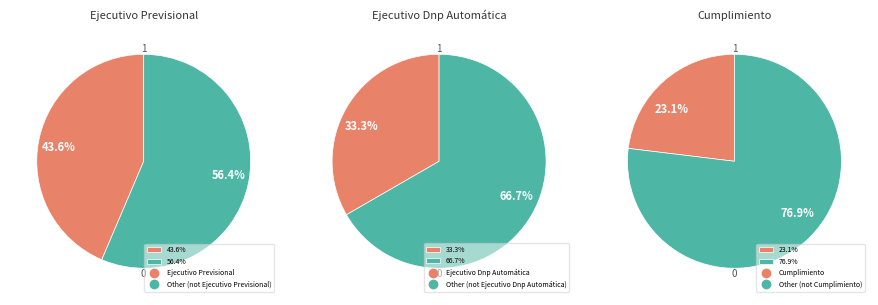

Approximately how many times larger is the value at Cumplimiento compared to Ejecutivo Previsional?

0.5